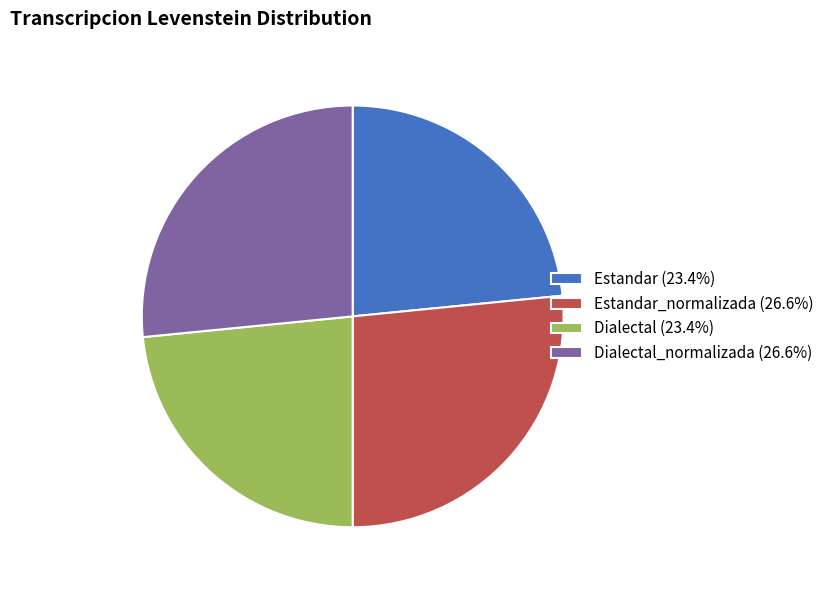

What is the ratio of the value at Estandar (23.4%) to the value at Estandar_normalizada (26.6%)?

0.9